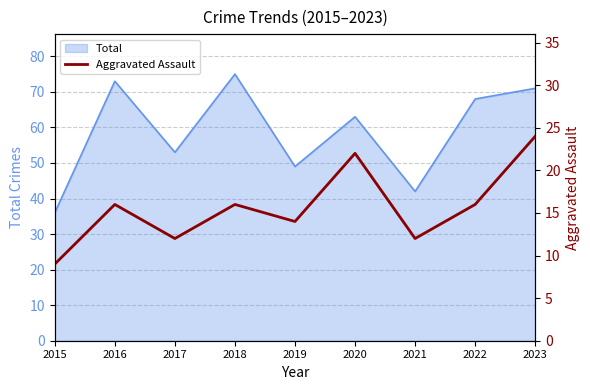

How many data points are above 16?

2